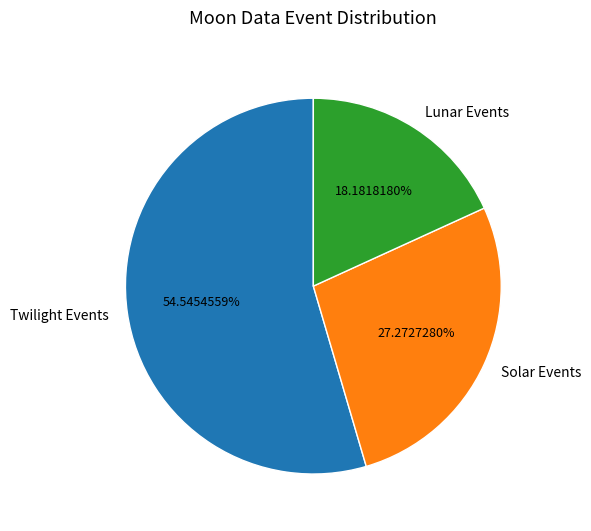

Rank the categories by value from lowest to highest.

Lunar Events, Solar Events, Twilight Events